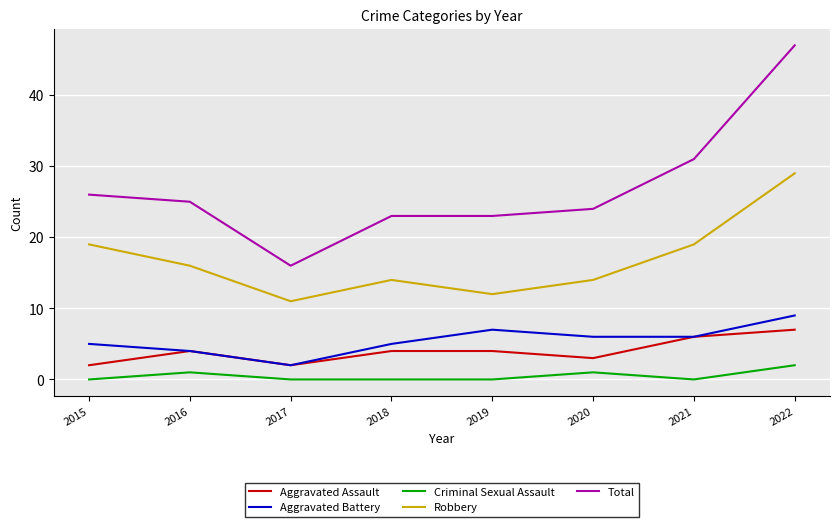

How many lines are shown in the chart?

5